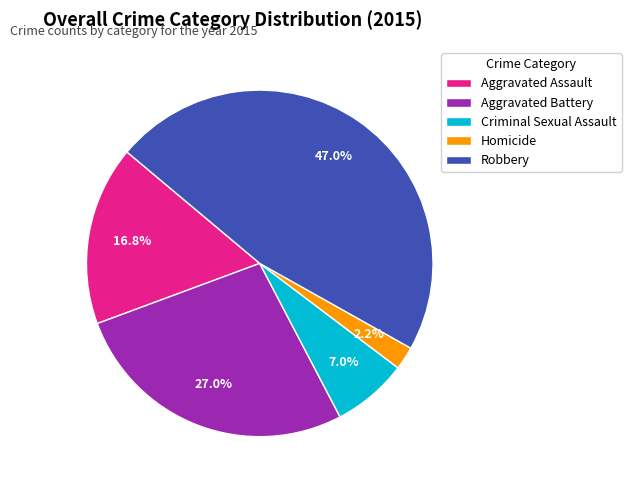

Which category has the biggest portion of the pie?

Robbery